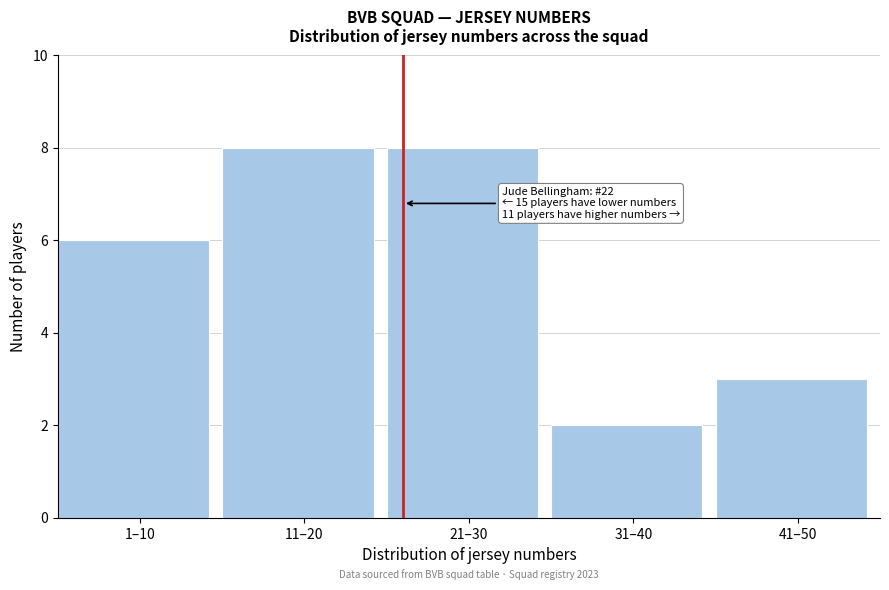

Reading left to right, what are all the values shown in this chart?

6	8	8	2	3